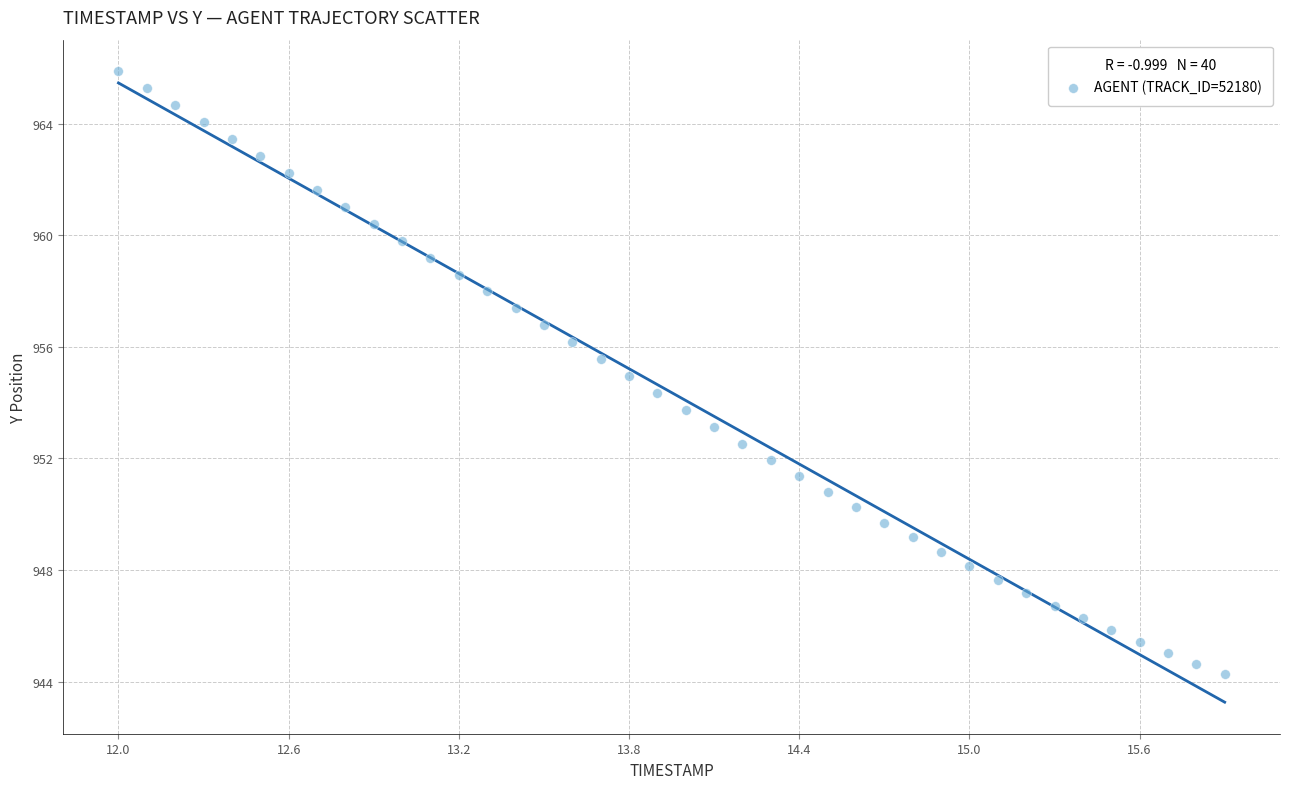

What is the range of X values (max minus min)?

3.9